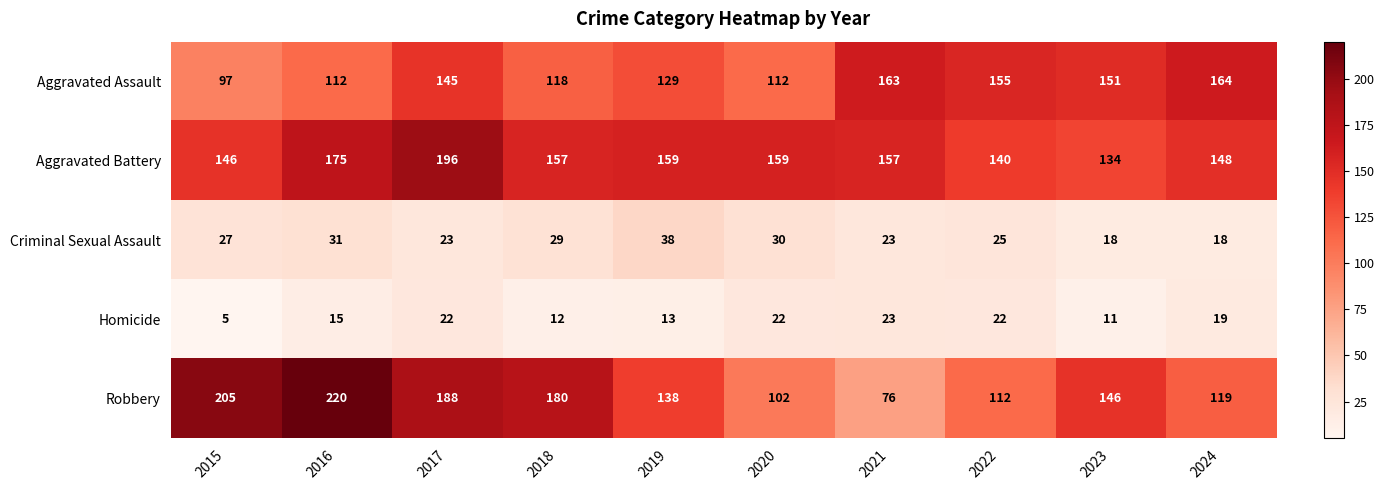

What is the spread (max minus min) of values at 2018?

168